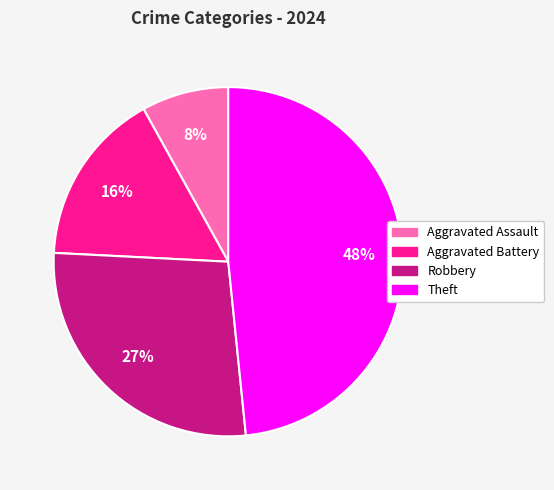

Is the sum of Robbery and Aggravated Assault greater than half?

No